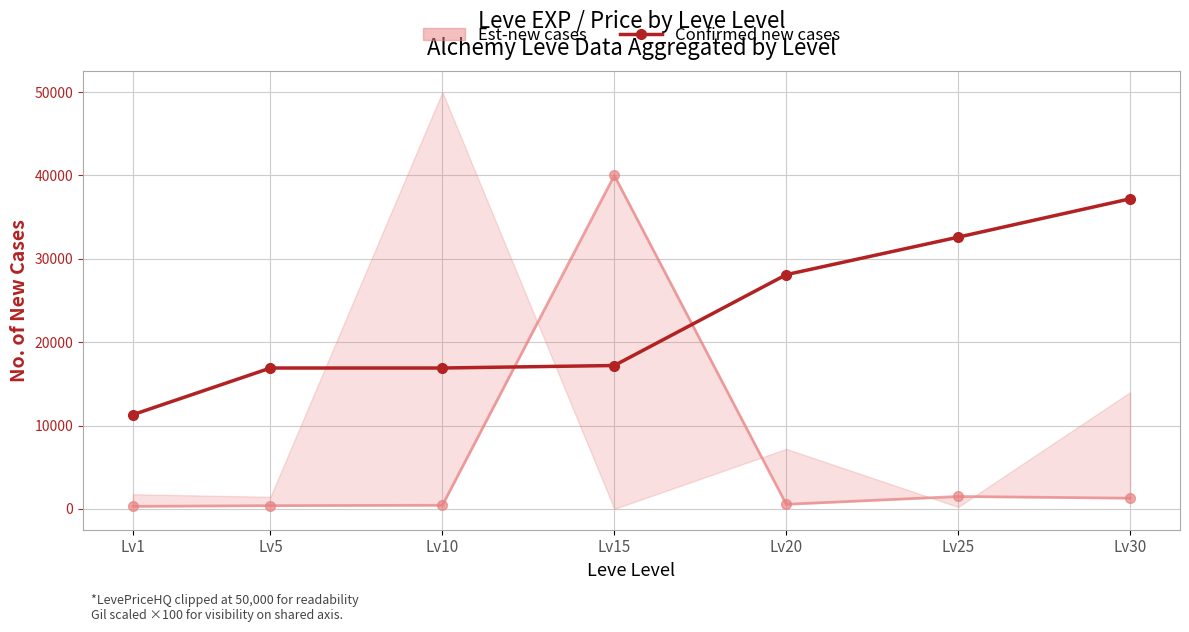

What is the difference between the maximum and minimum values?

25900